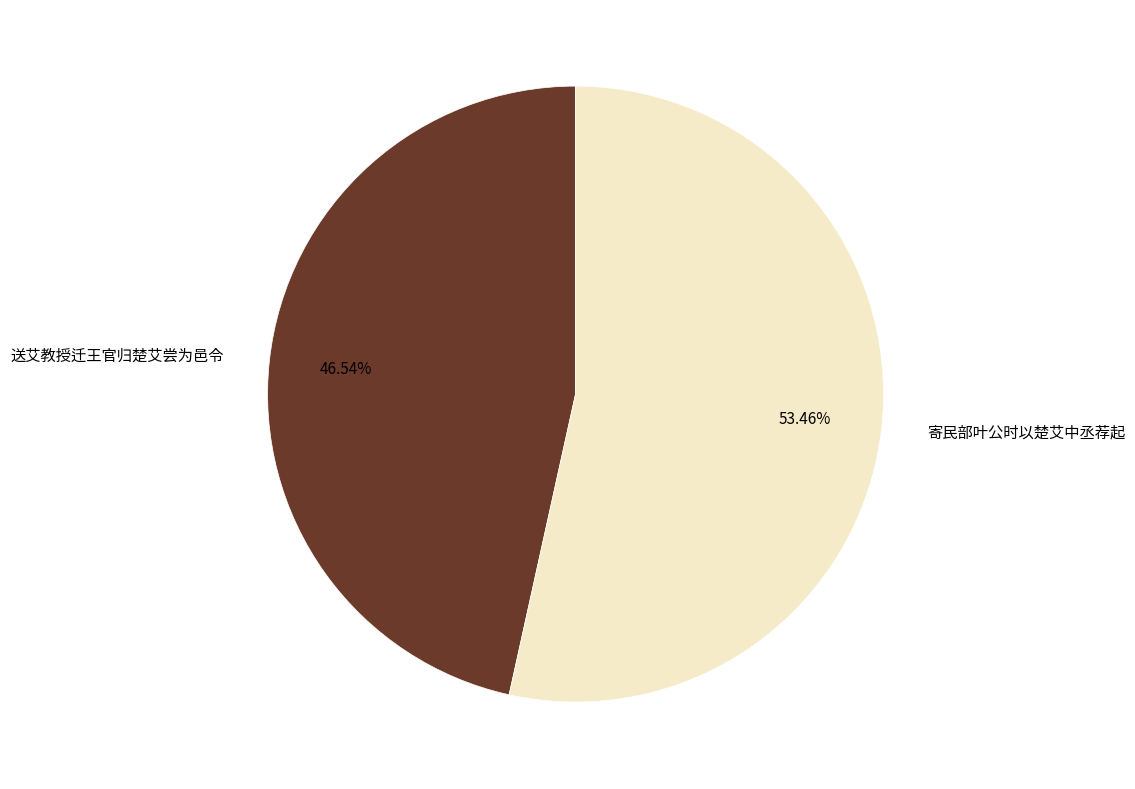

Which has a higher value, 寄民部叶公时以楚艾中丞荐起 or 送艾教授迁王官归楚艾尝为邑令?

寄民部叶公时以楚艾中丞荐起